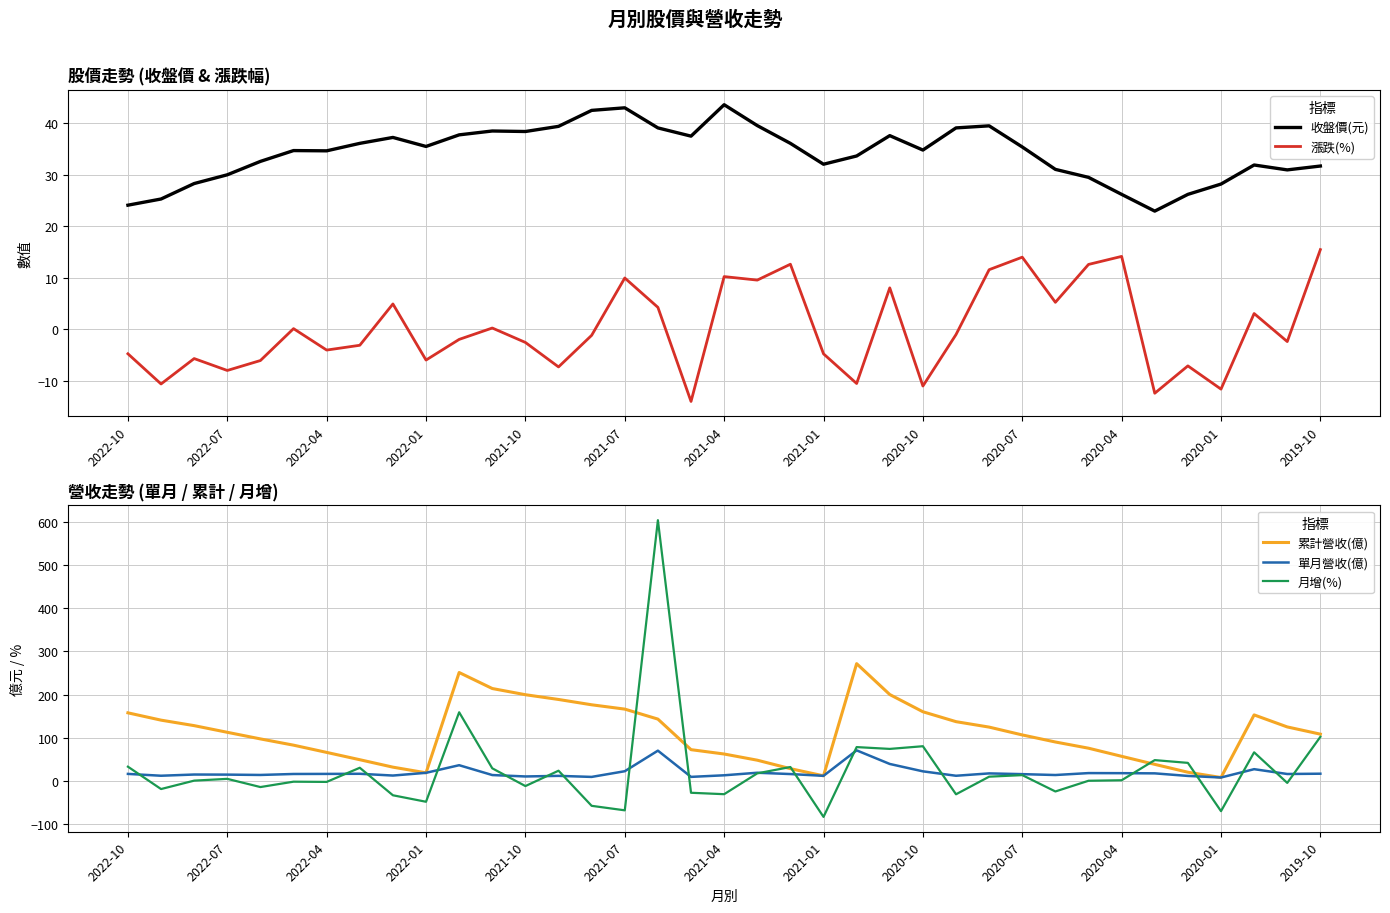

What is the lowest value of the 漲跌(%) series?

-14.0